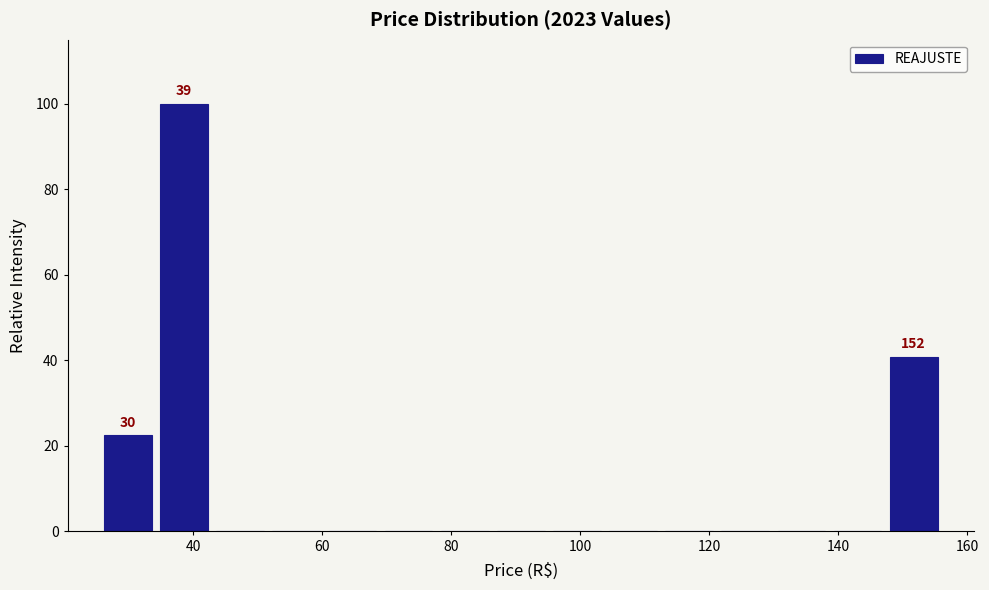

Over which range of the x-axis is the bar tallest?

34 to 42